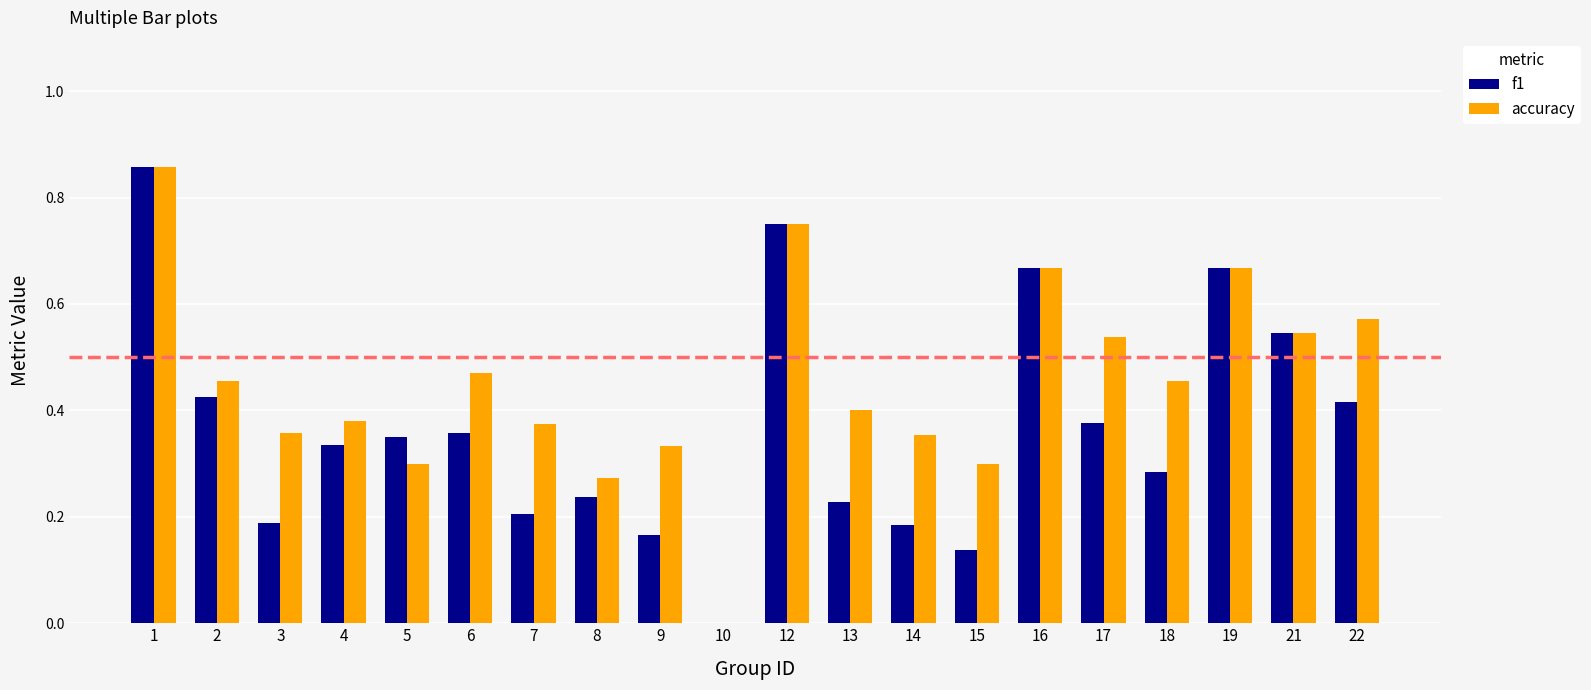

What is the sum of the f1 values at 1 and 19?

1.5